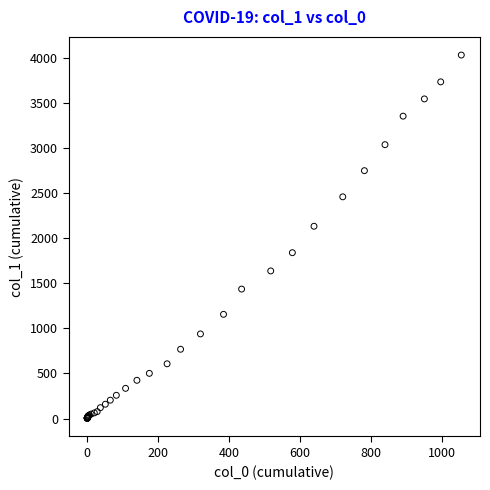

What Y value in the scatter plot is closest to 2015?

2131